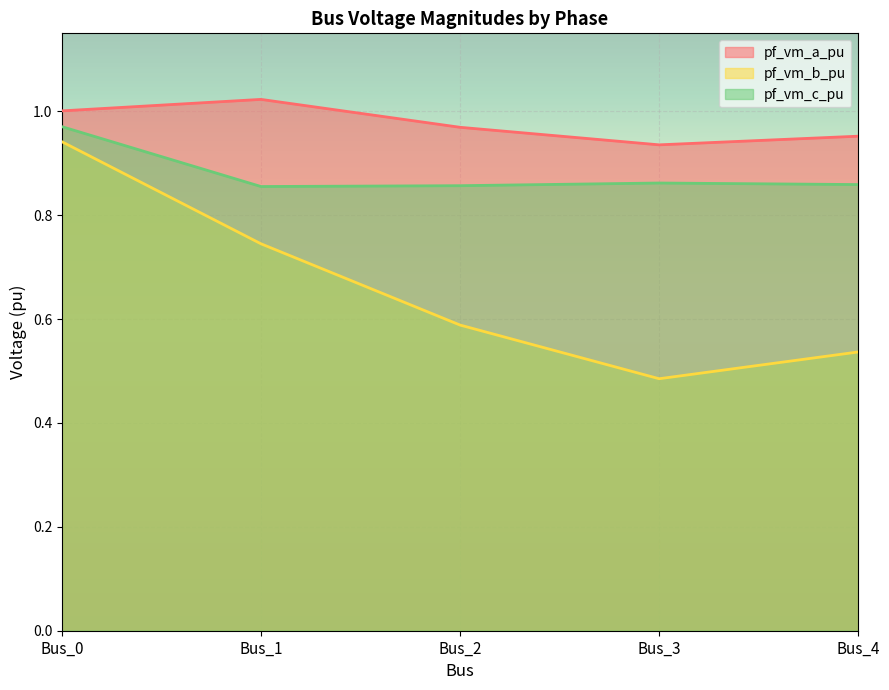

What is the spread (max minus min) of values at Bus_4?

0.4